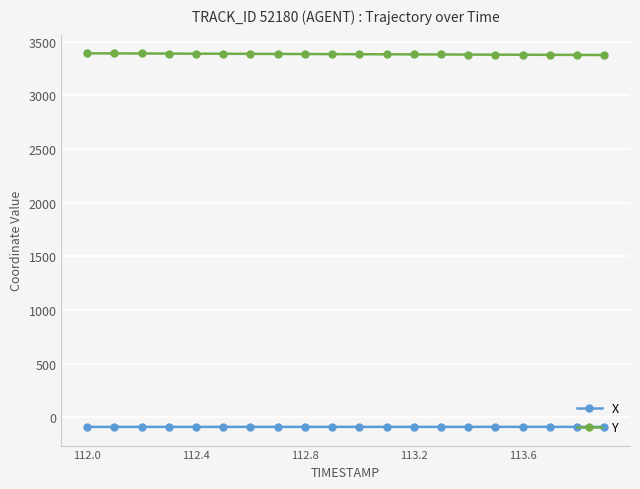

True or false: Y and X cross at least once.

False